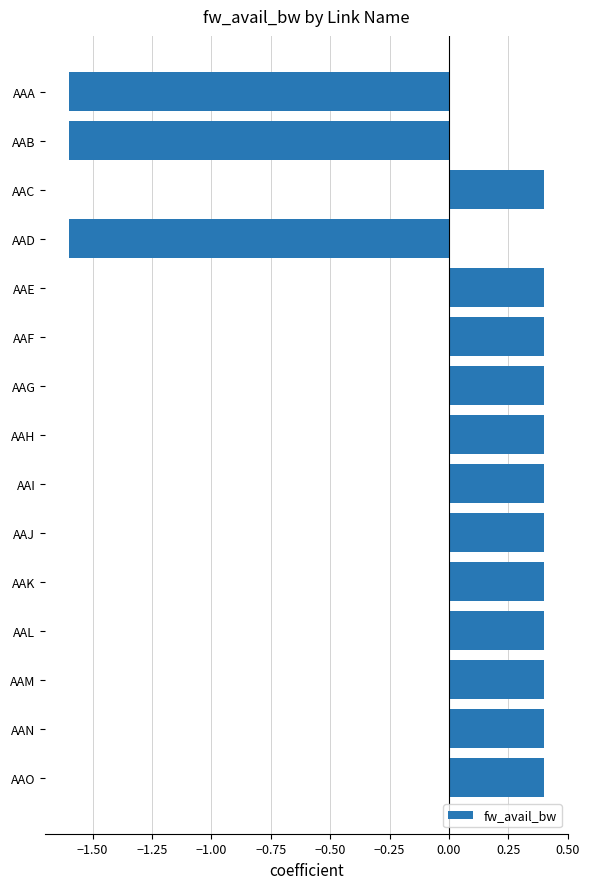

The value at AAH is 0.4. True or false?

True